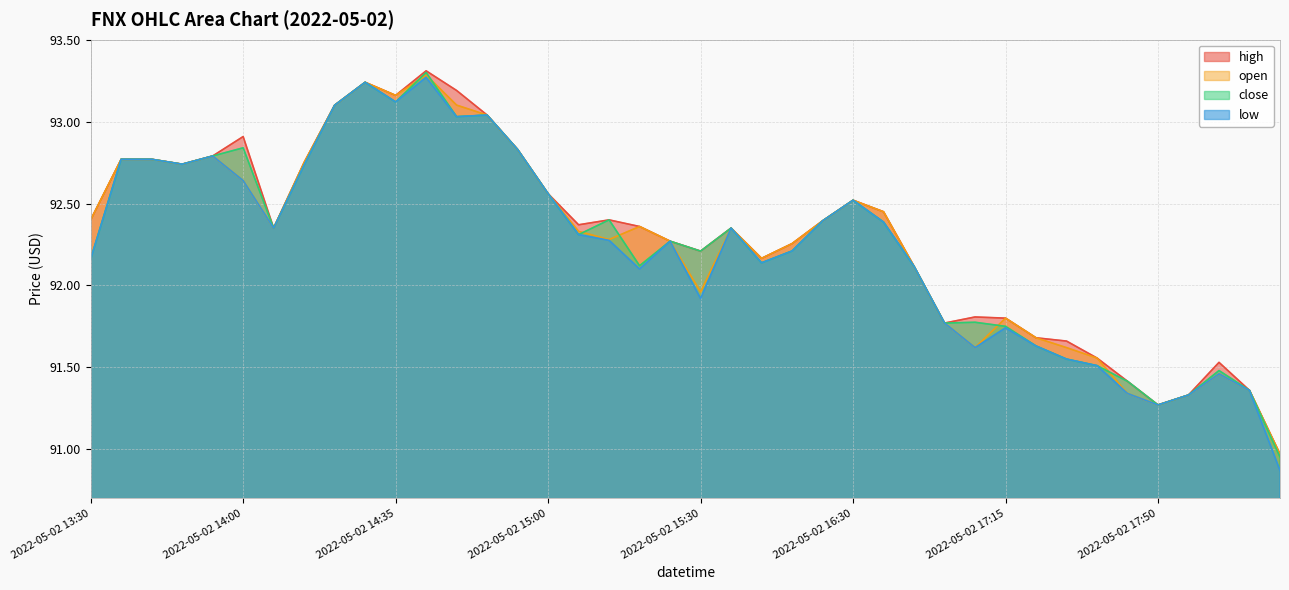

Rank the series at 2022-05-02 15:35 from highest to lowest value.

high, open, close, low